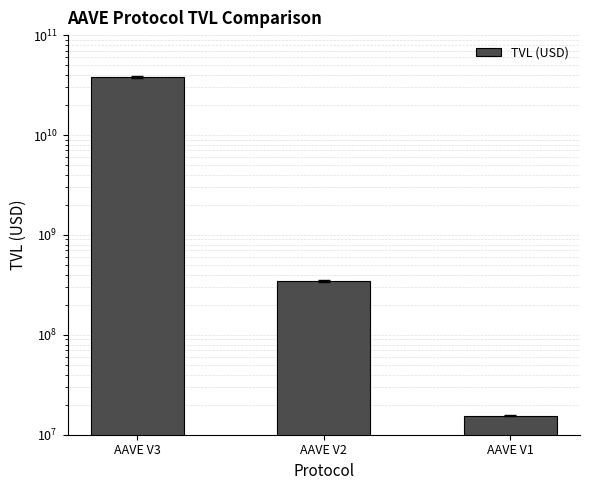

What is the sum of all values?

38643017342.3